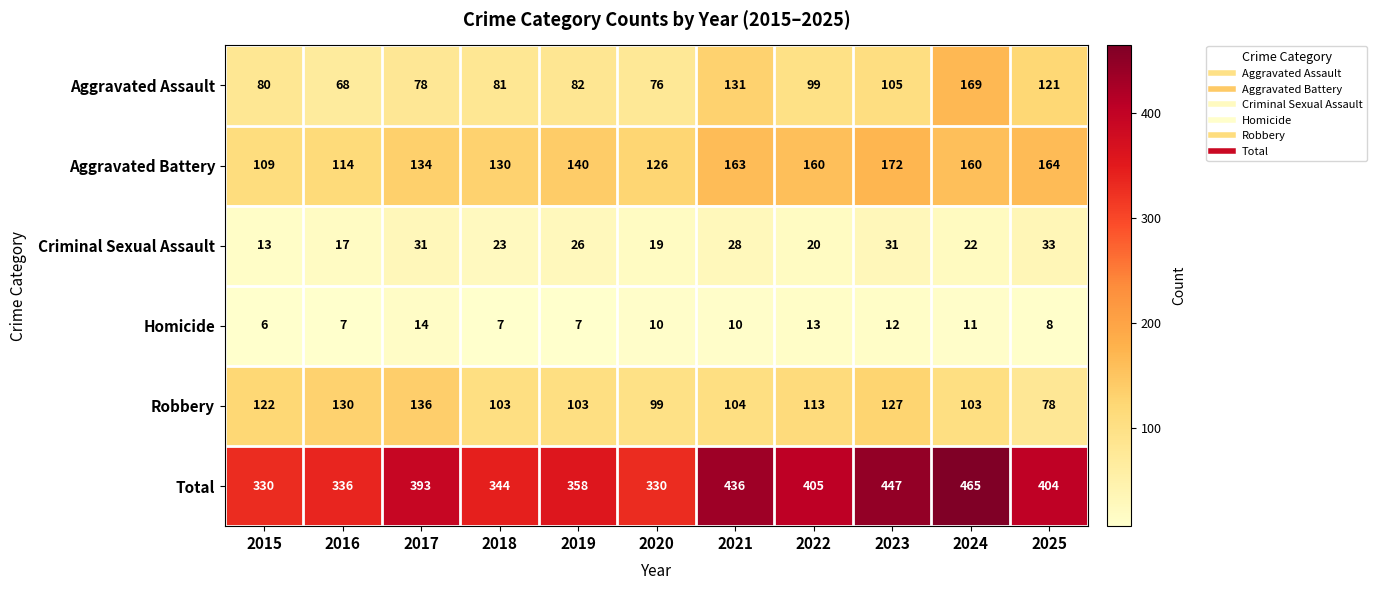

What is the approximate value of Total at 2017, to the nearest 10?

390